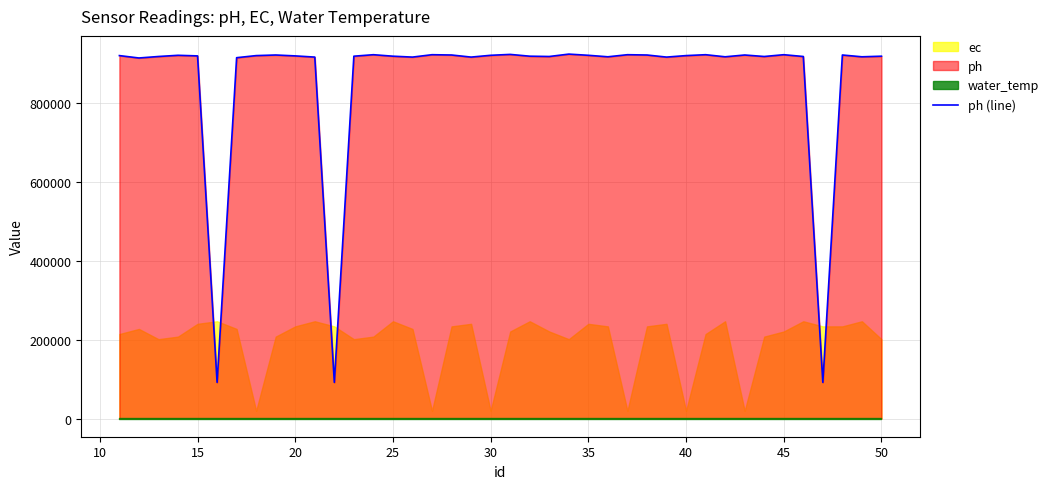

The value of ph (line) at 35 is 376955. True or false?

False